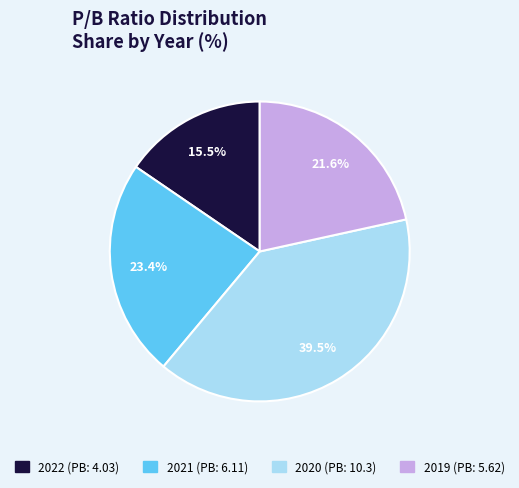

Is there any slice that represents more than half of the pie?

No